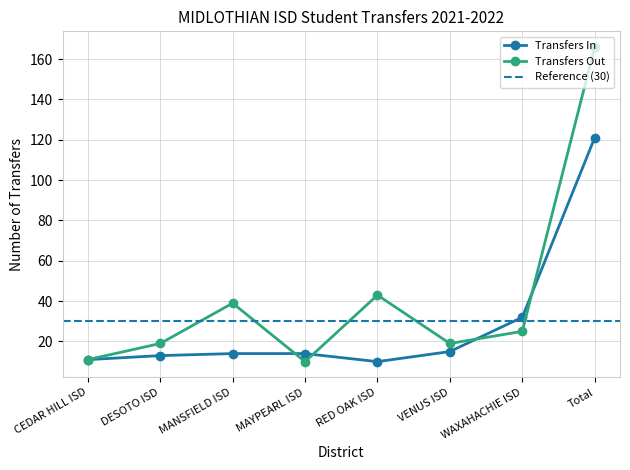

Where do Transfers Out and Transfers In first cross each other?

MANSFIELD ISD and MAYPEARL ISD